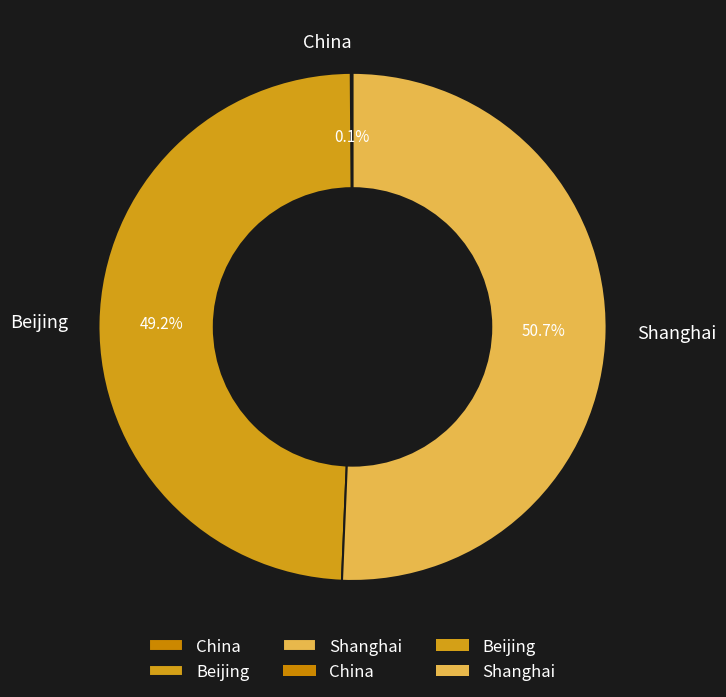

Which slice represents more than half of the pie?

Shanghai